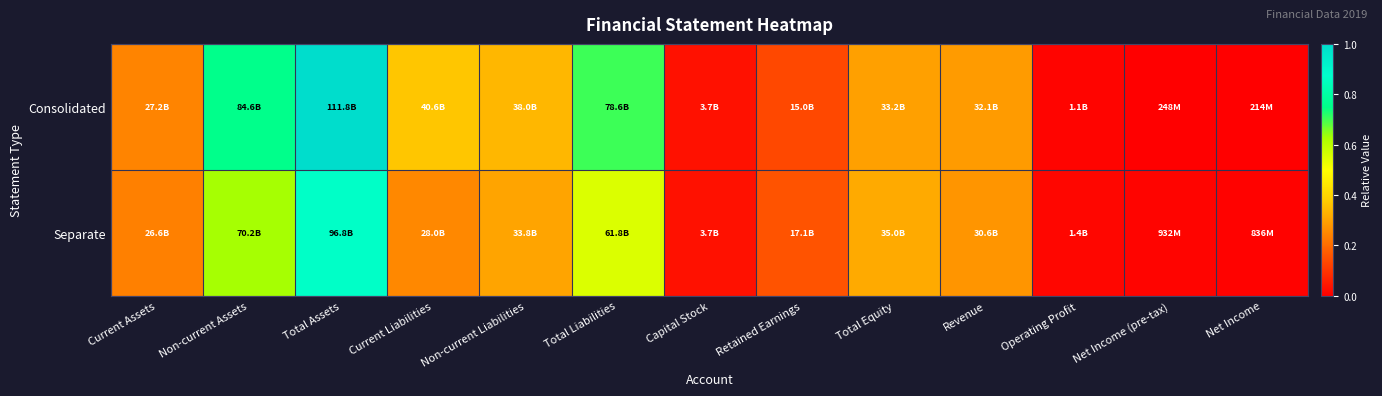

Reading left to right, list all the values displayed in this chart.

Consolidated: Current Assets=0.2	Non-current Assets=0.8	Total Assets=1.0	Current Liabilities=0.4	Non-current Liabilities=0.3	Total Liabilities=0.7	Capital Stock=0.0	Retained Earnings=0.1	Total Equity=0.3	Revenue=0.3	Operating Profit=0.0	Net Income (pre-tax)=0.0	Net Income=0.0
Separate: Current Assets=0.2	Non-current Assets=0.6	Total Assets=0.9	Current Liabilities=0.3	Non-current Liabilities=0.3	Total Liabilities=0.6	Capital Stock=0.0	Retained Earnings=0.2	Total Equity=0.3	Revenue=0.3	Operating Profit=0.0	Net Income (pre-tax)=0.0	Net Income=0.0